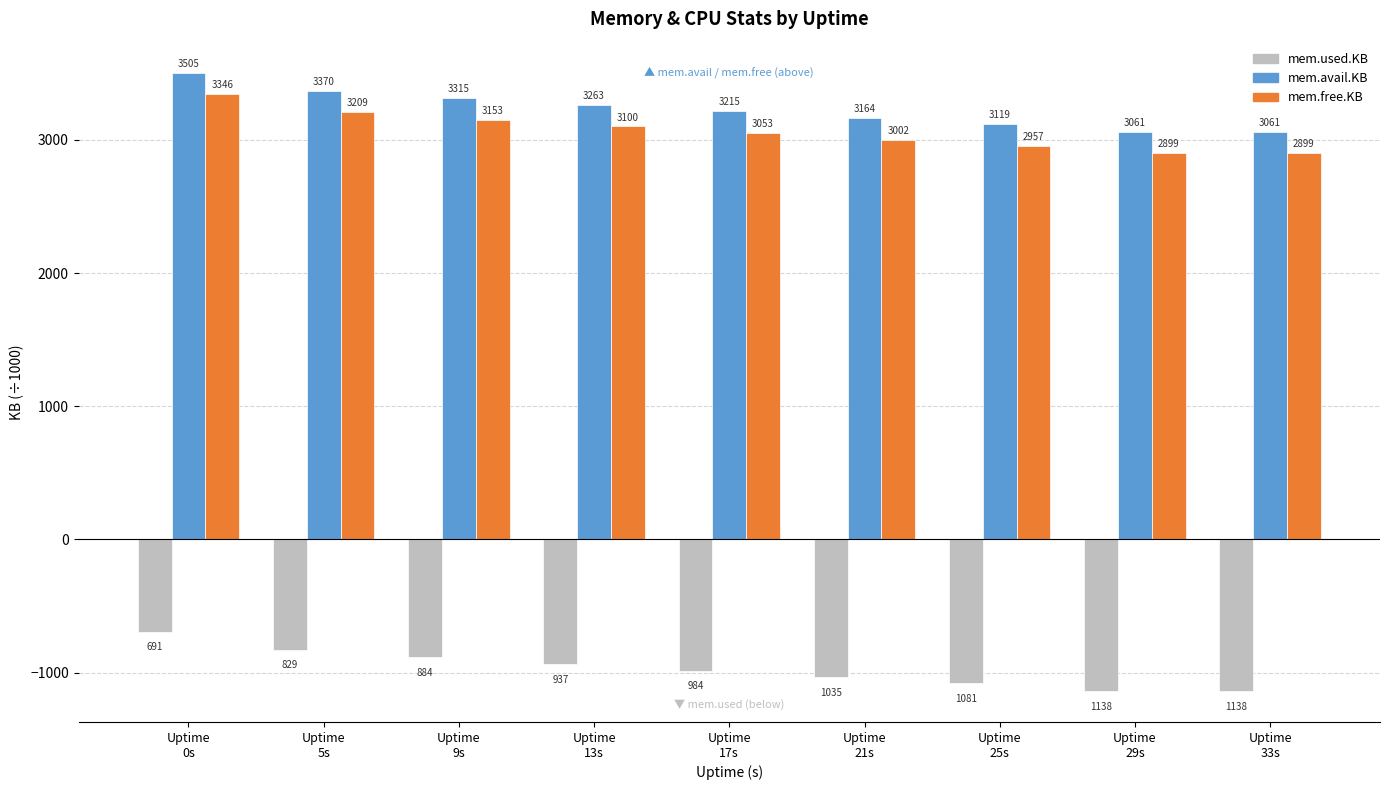

What is the minimum value for mem.used.KB?

-1138.6